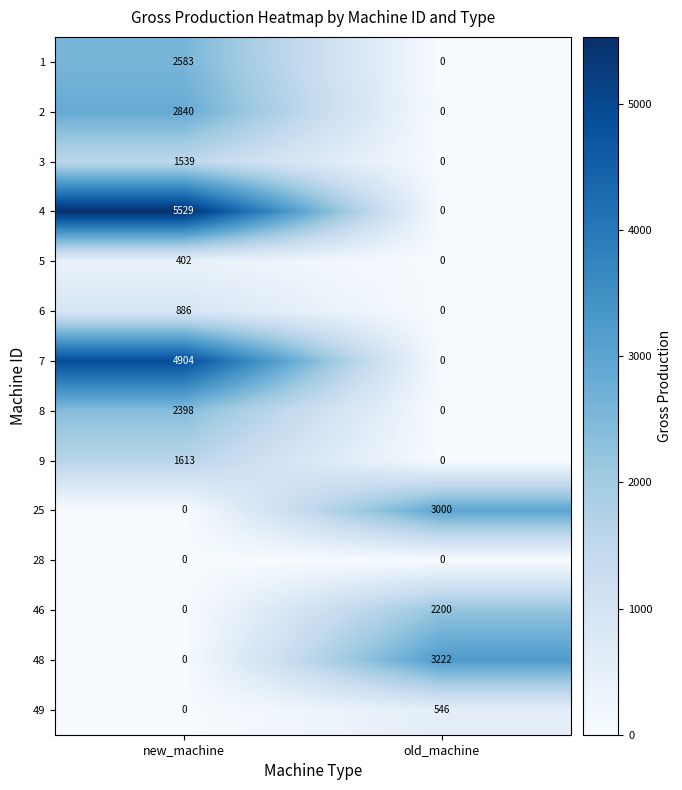

List the series in order of their peak value, lowest first.

28, 5, 49, 6, 3, 9, 46, 8, 1, 2, 25, 48, 7, 4